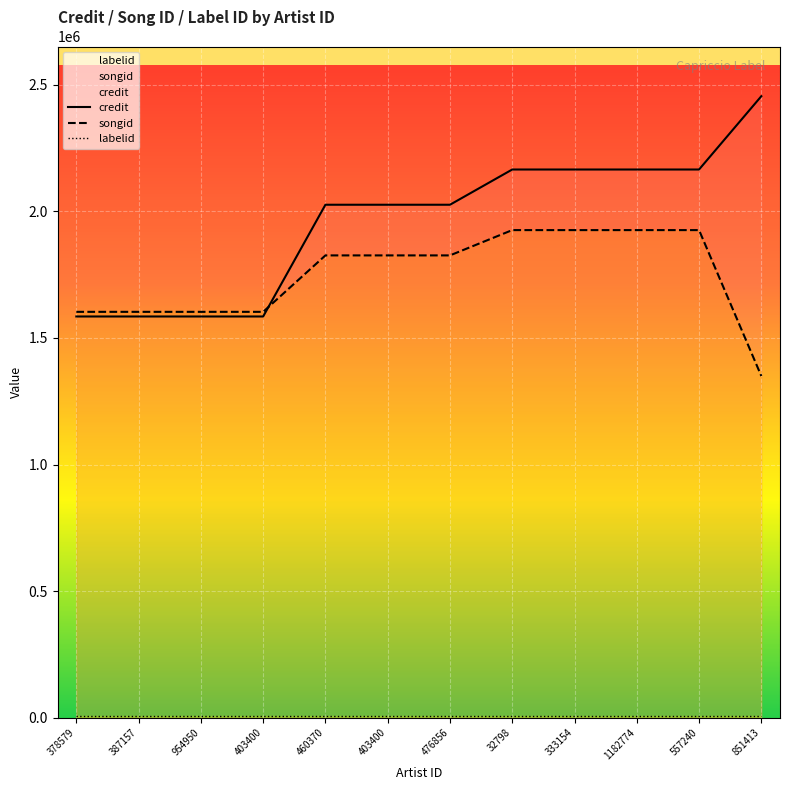

What is the label of the 6th point from the left?

403400